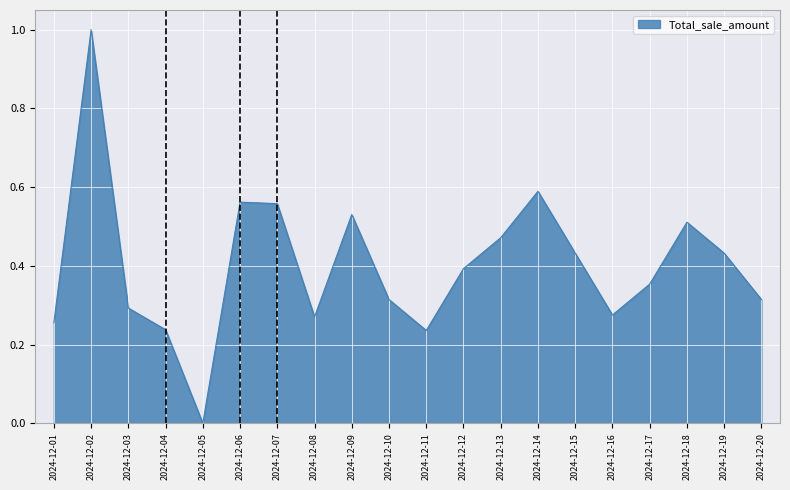

Which category has the lowest value across all series?

2024-12-05